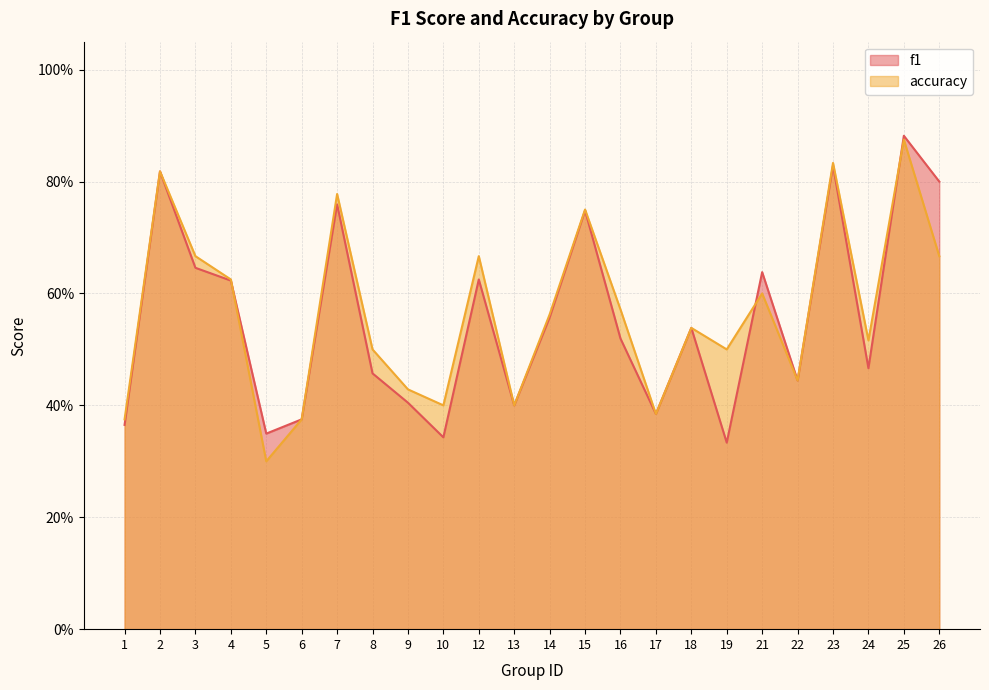

What are all the series names shown in the legend?

f1, accuracy